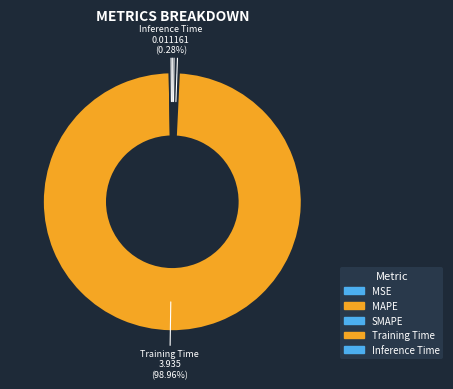

Does any single category account for the majority?

Yes